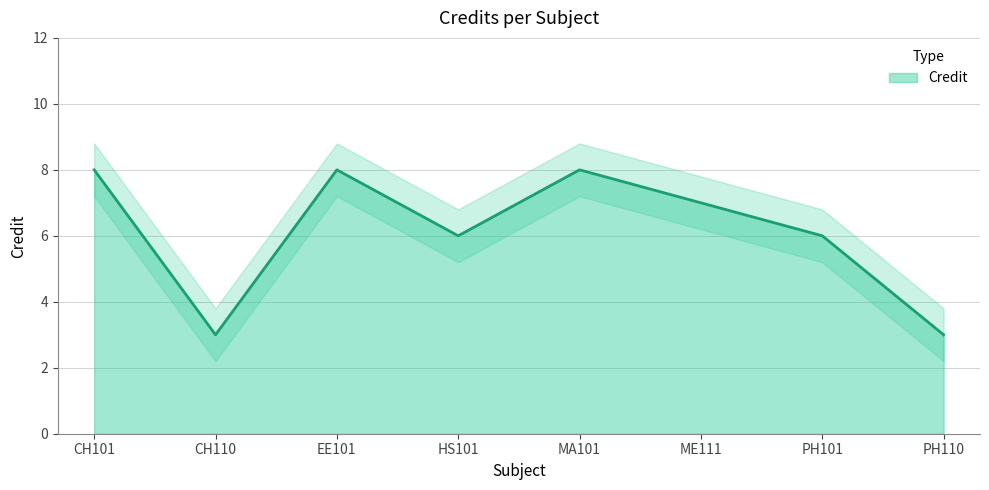

What is the difference between the maximum and minimum values?

5